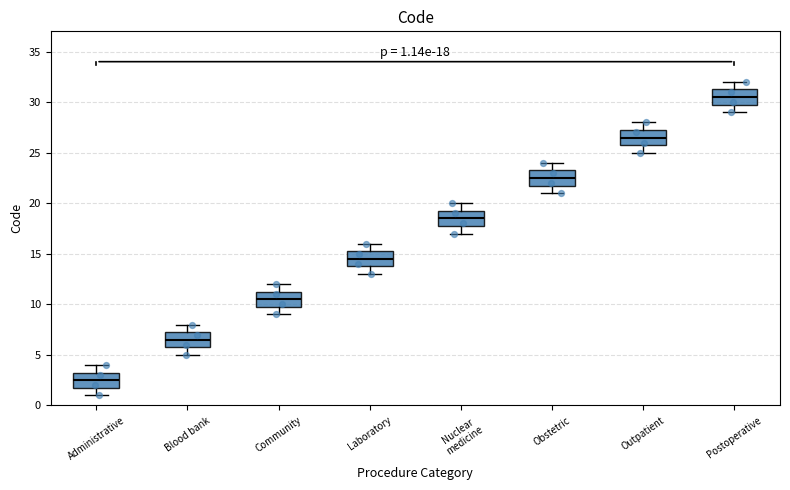

Which box's median line is the lowest?

Administrative